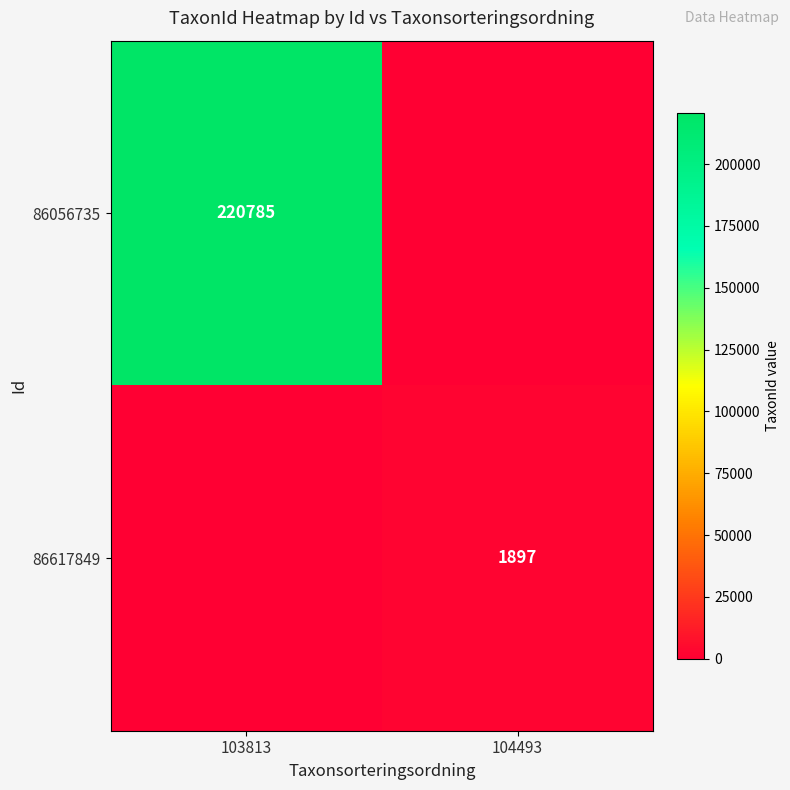

Is the value of 86056735 at 103813 greater than the value of 86617849 at 104493?

Yes